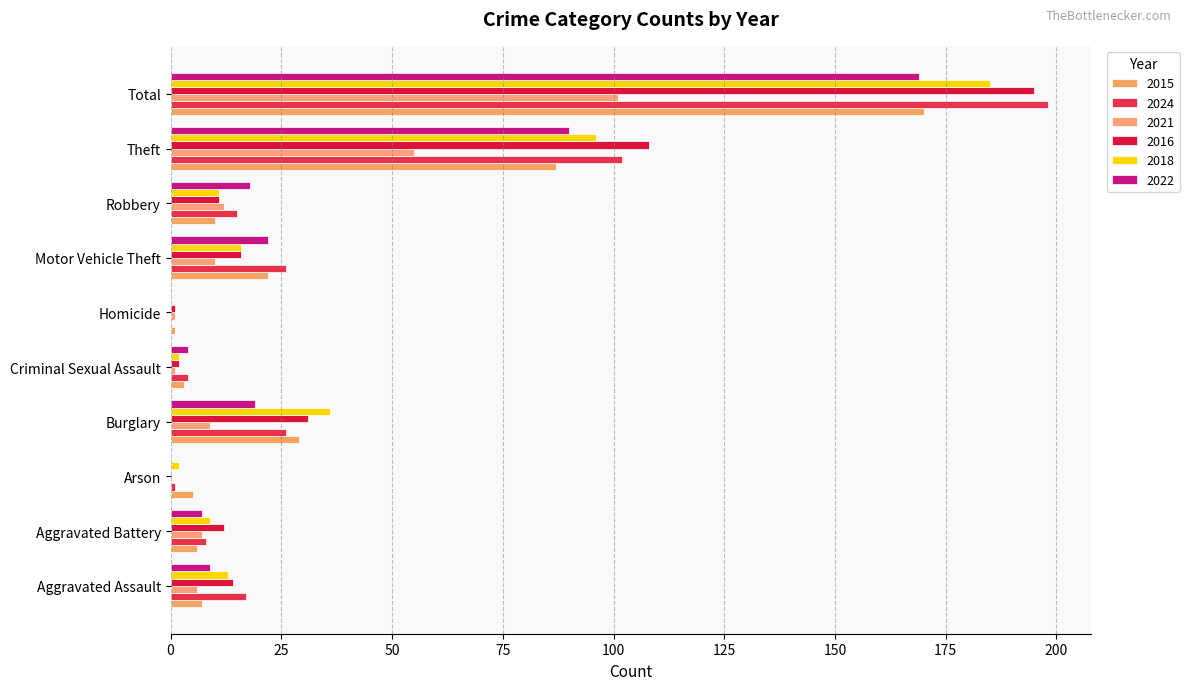

Count the number of data series in this chart.

6